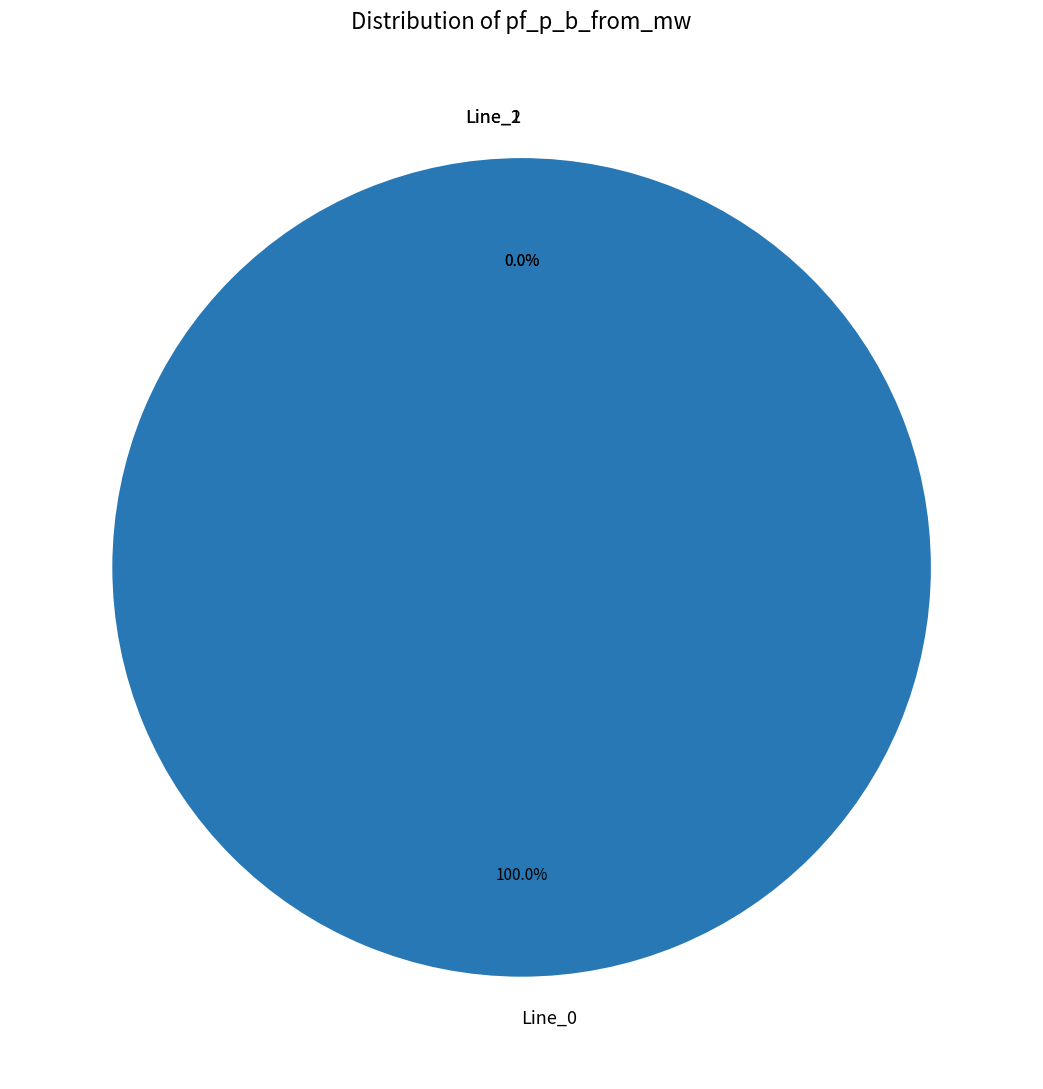

What percentage is the Line_0 slice, to the nearest percent?

100%